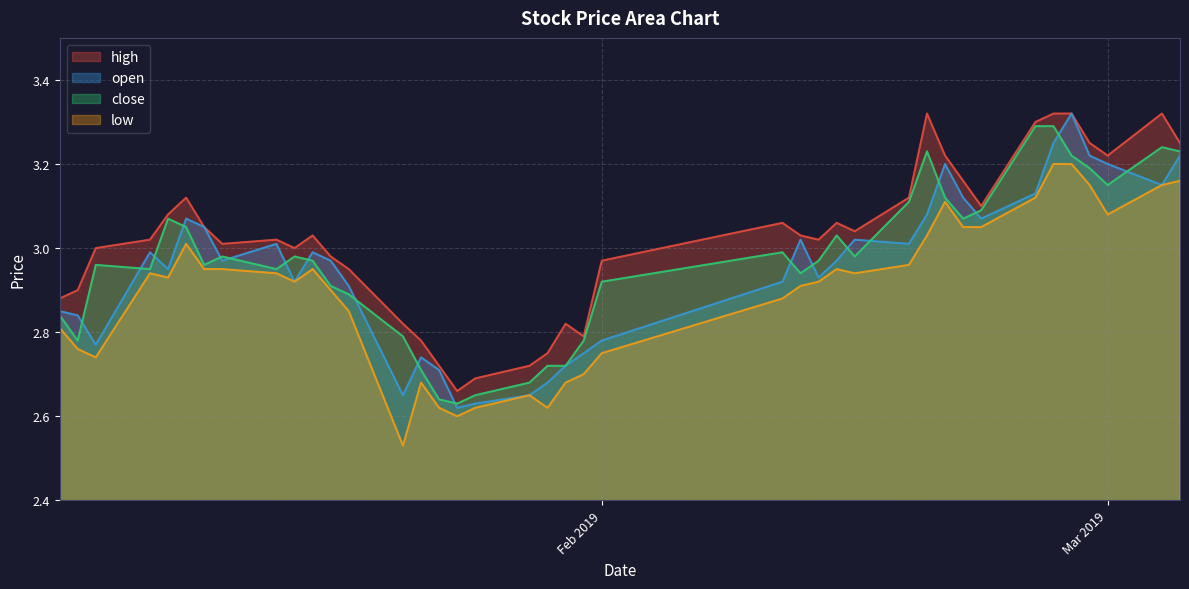

Reading left to right, list all the values displayed in this chart.

high: 2.9	2.9	3.0	3.0	3.1	3.1	3.0	3.0	3.0	3.0	3.0	3.0	3.0	2.8	2.8	2.7	2.7	2.7	2.7	2.8	2.8	2.8	3.0	3.1	3.0	3.0	3.1	3.0	3.1	3.3	3.2	3.2	3.1	3.3	3.3	3.3	3.2	3.2	3.3	3.2
open: 2.9	2.8	2.8	3.0	3.0	3.1	3.0	3.0	3.0	2.9	3.0	3.0	2.9	2.6	2.7	2.7	2.6	2.6	2.6	2.7	2.7	2.8	2.8	2.9	3.0	2.9	3.0	3.0	3.0	3.1	3.2	3.1	3.1	3.1	3.2	3.3	3.2	3.2	3.1	3.2
close: 2.8	2.8	3.0	3.0	3.1	3.0	3.0	3.0	3.0	3.0	3.0	2.9	2.9	2.8	2.7	2.6	2.6	2.6	2.7	2.7	2.7	2.8	2.9	3.0	2.9	3.0	3.0	3.0	3.1	3.2	3.1	3.1	3.1	3.3	3.3	3.2	3.2	3.1	3.2	3.2
low: 2.8	2.8	2.7	2.9	2.9	3.0	3.0	3.0	2.9	2.9	3.0	2.9	2.9	2.5	2.7	2.6	2.6	2.6	2.6	2.6	2.7	2.7	2.8	2.9	2.9	2.9	3.0	2.9	3.0	3.0	3.1	3.0	3.0	3.1	3.2	3.2	3.1	3.1	3.1	3.2